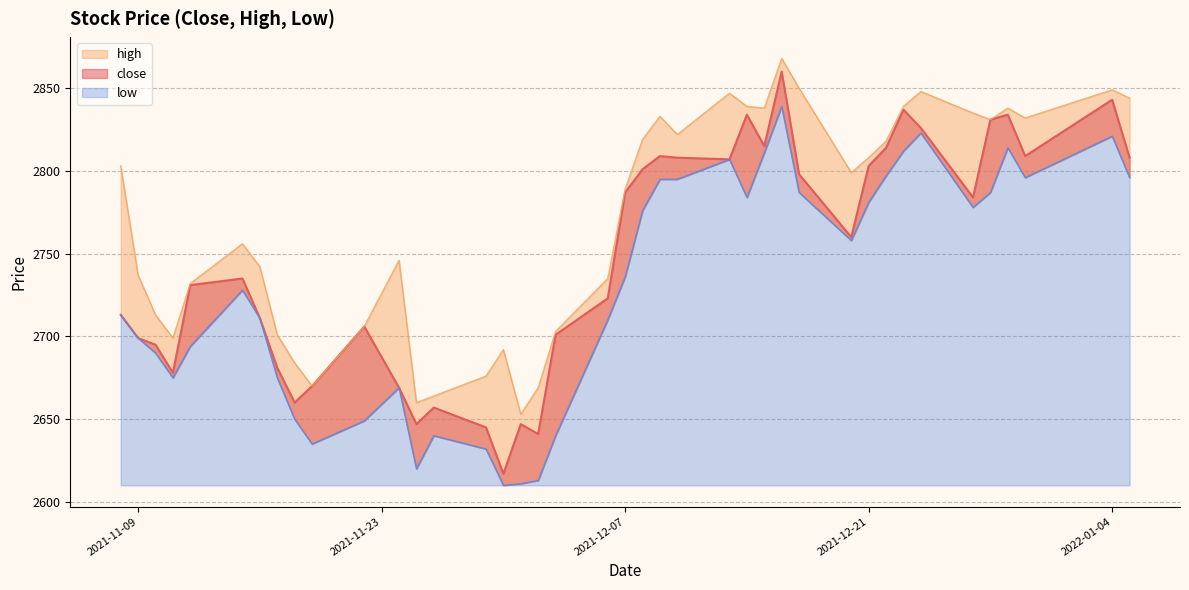

The value of close at 2021-11-29 is 1248. True or false?

False